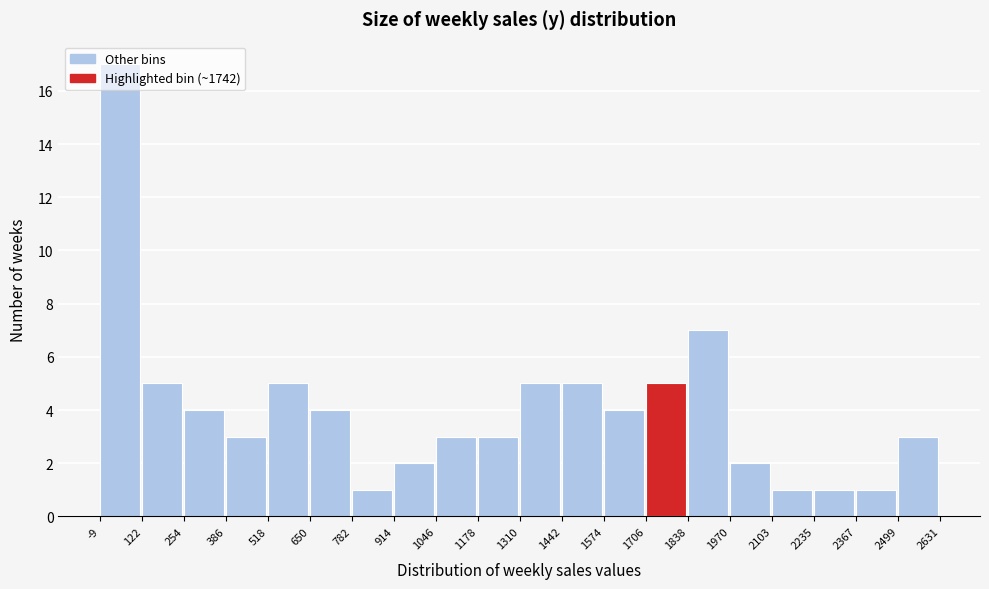

What is the height of the bar covering 914 to 1046 on the x-axis? The values are not printed on the chart, so give them approximately, as read against the axis.

2